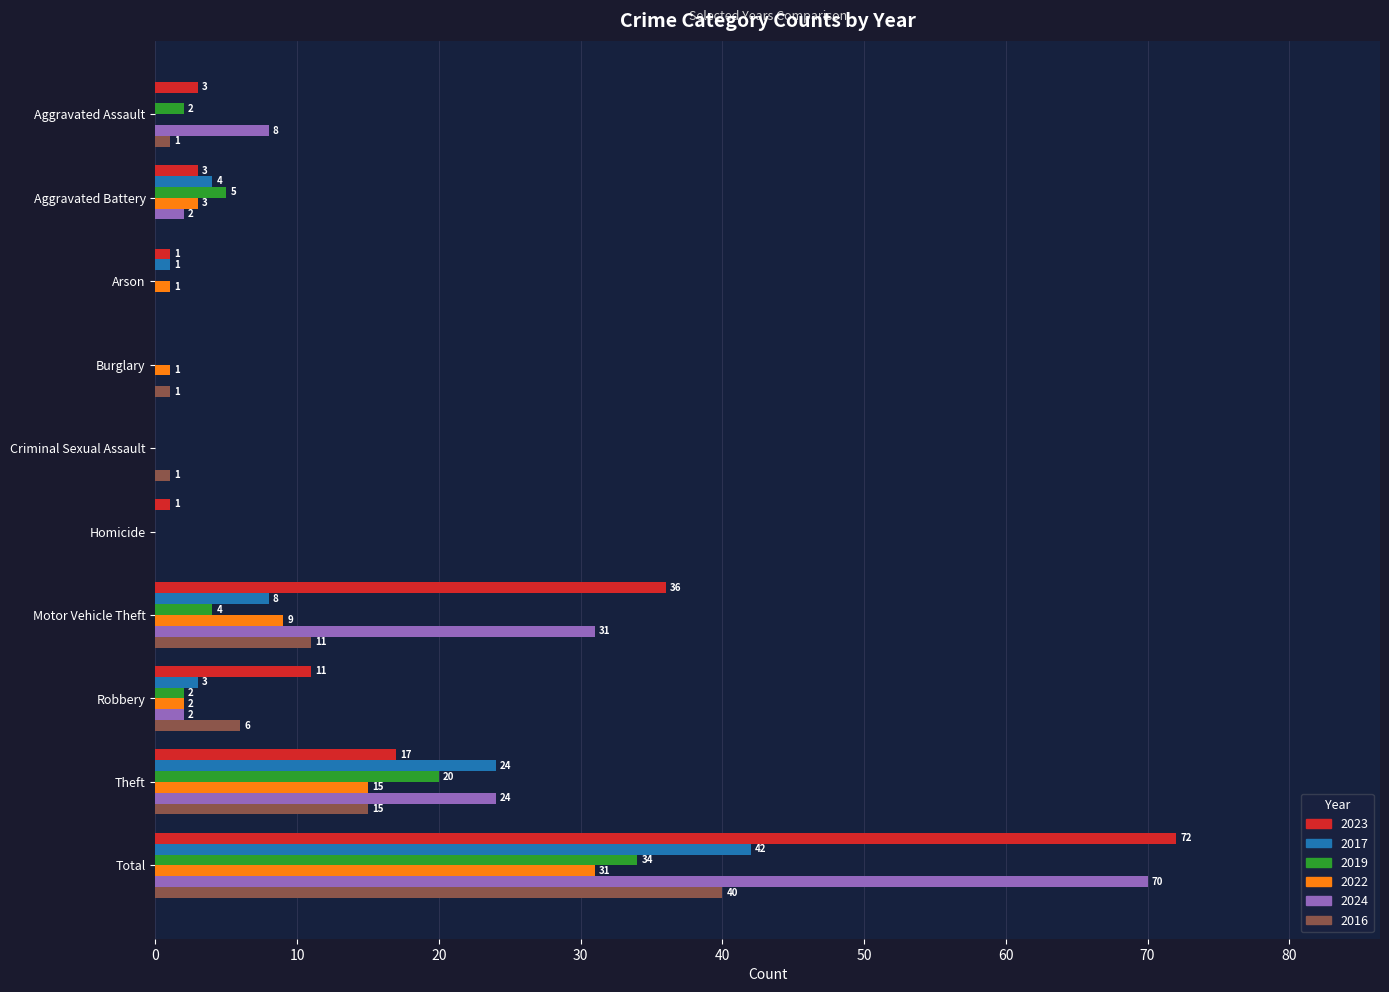

What value does the 2024 series have at Theft?

24